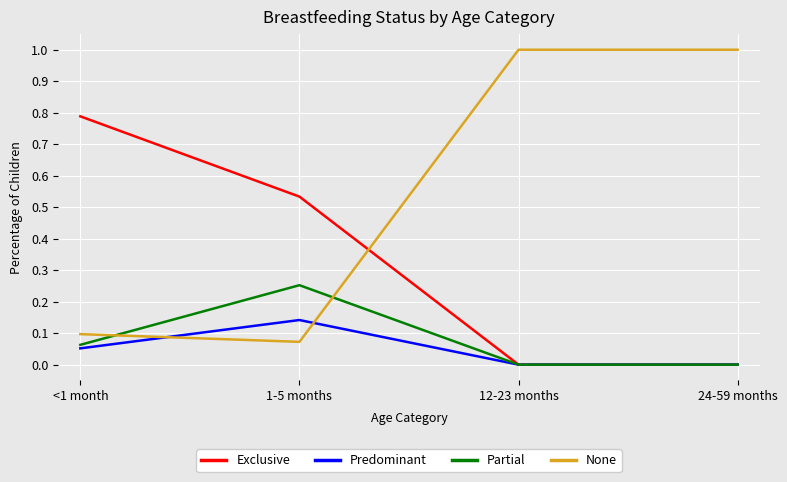

Count the Predominant values in the range 0 to 1.

4